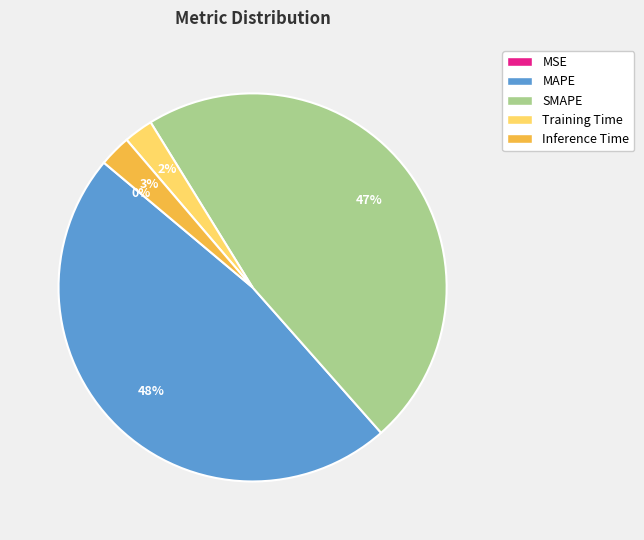

To the nearest percent, what is the average slice percentage?

20%